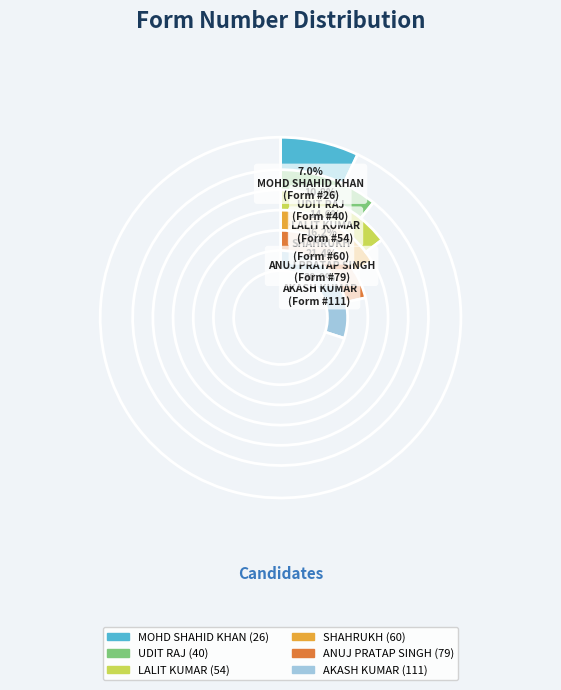

How many segments does this pie chart have?

6